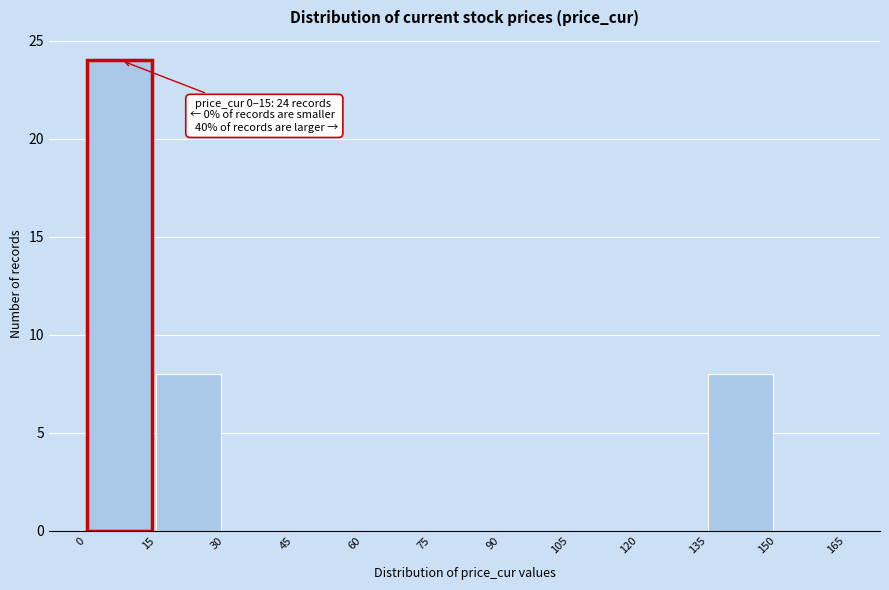

Which range on the x-axis has the tallest bar?

0 to 15